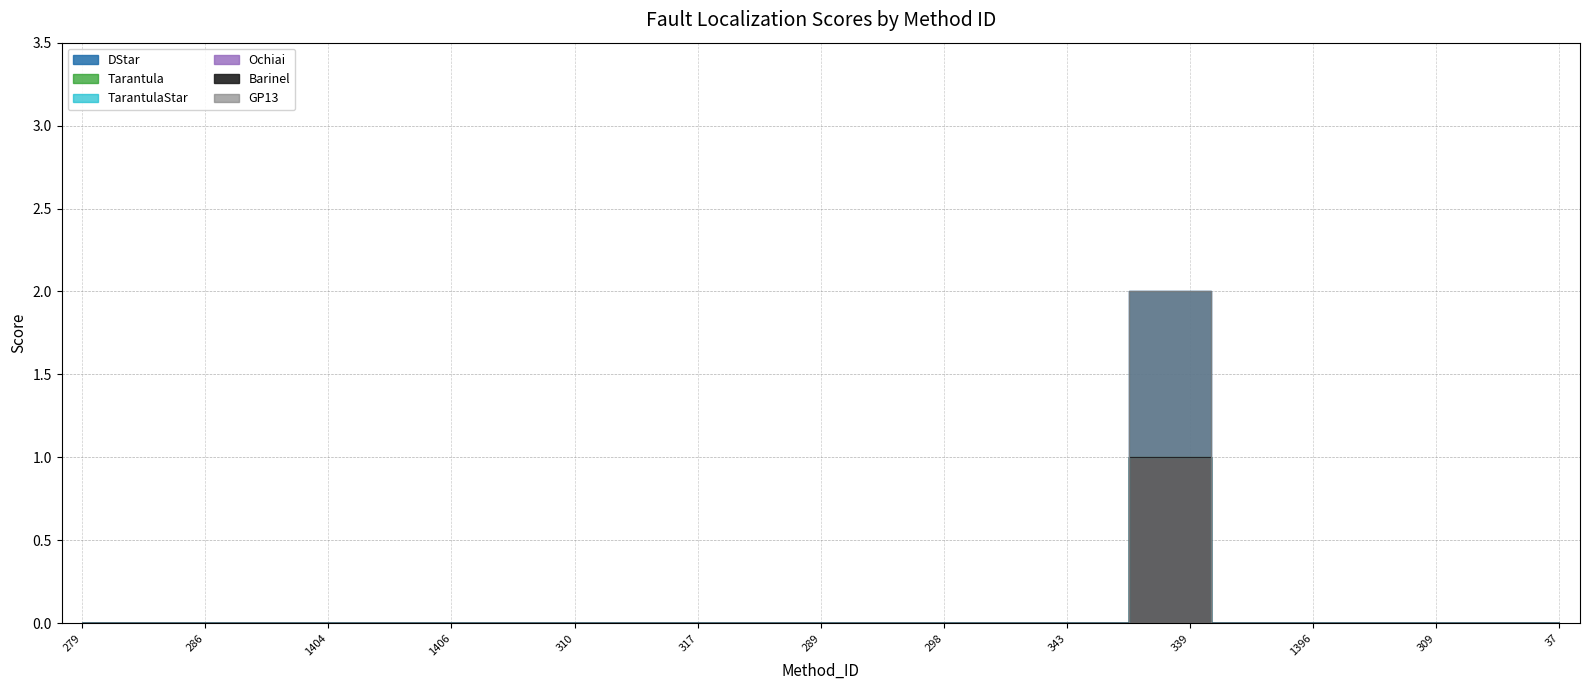

Is it true that DStar equals 1 at 1399?

False